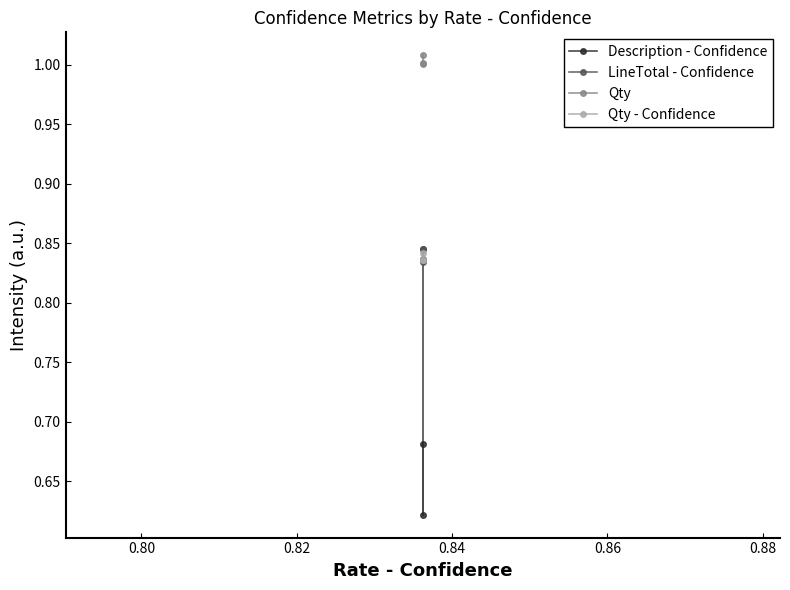

Is the value of Description - Confidence at 0.80 greater than the value of Qty - Confidence at 0.78?

No